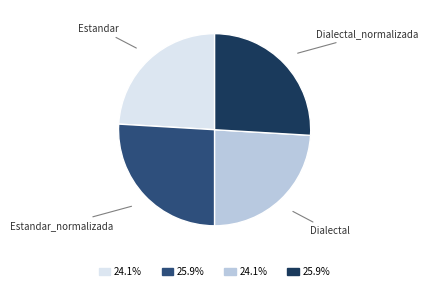

How many slices are in this pie chart?

4